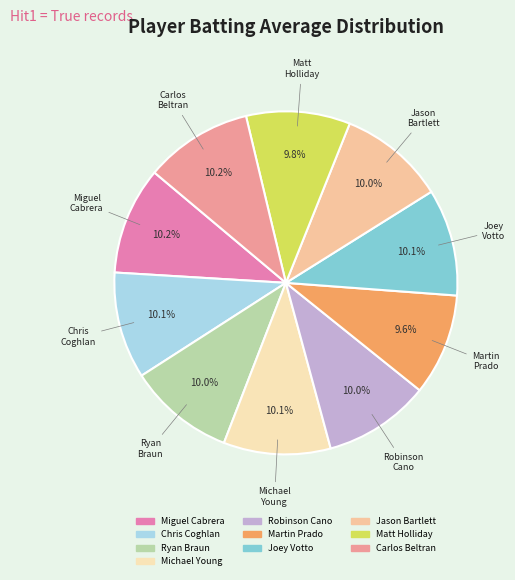

Is the sum of Carlos Beltran and Martin Prado greater than half?

No